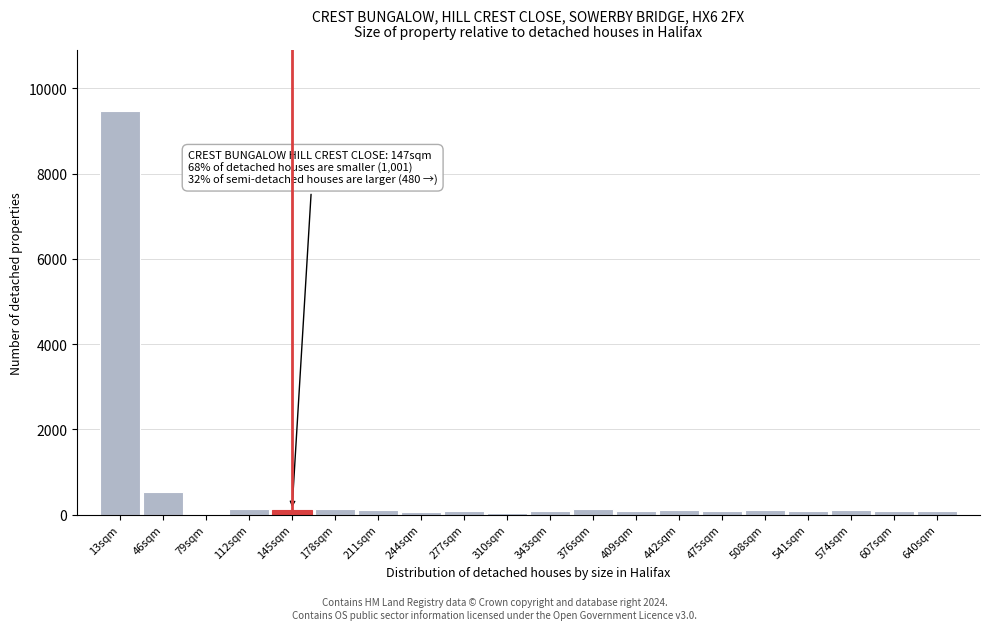

Is it true that the value at 13sqm is 9478?

True